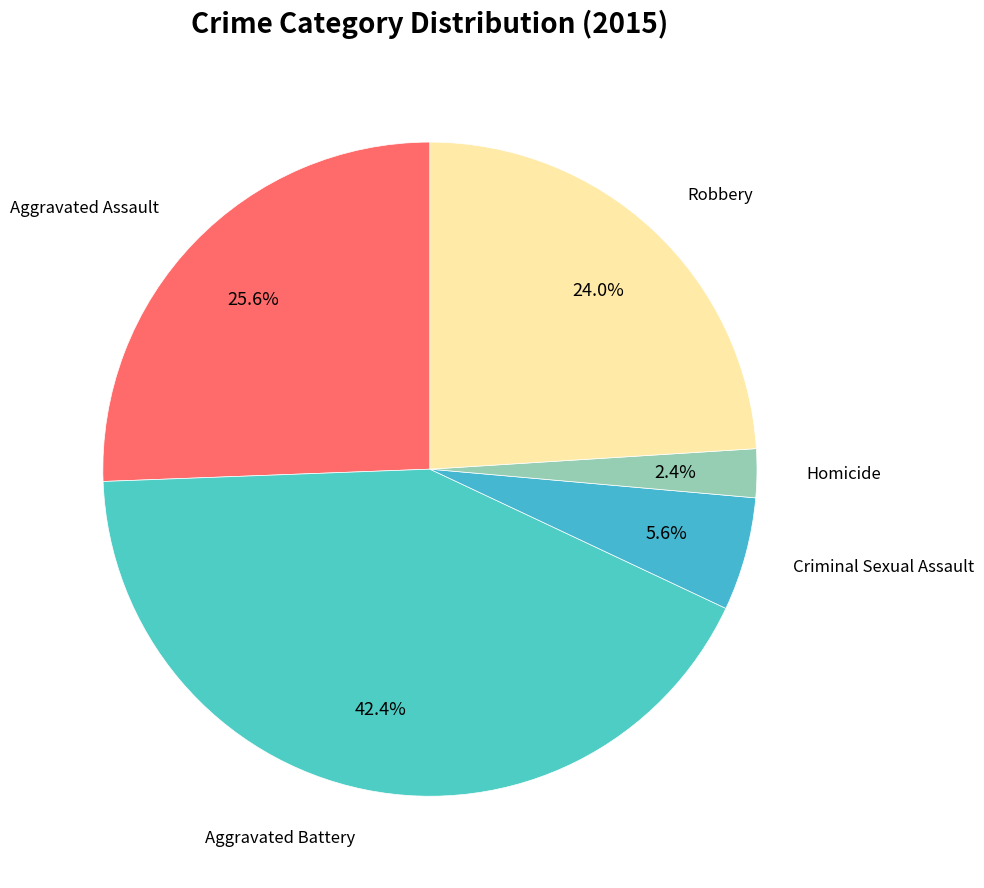

Is there a majority slice in this chart?

No